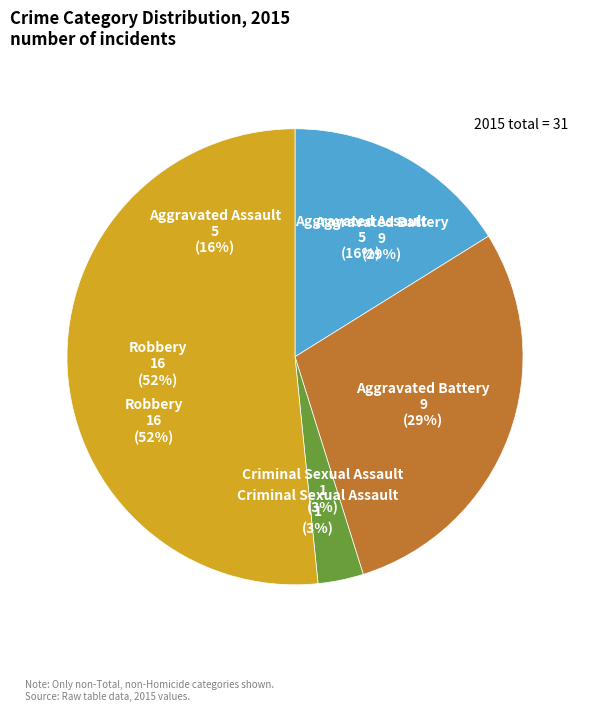

How many slices are in this pie chart?

4